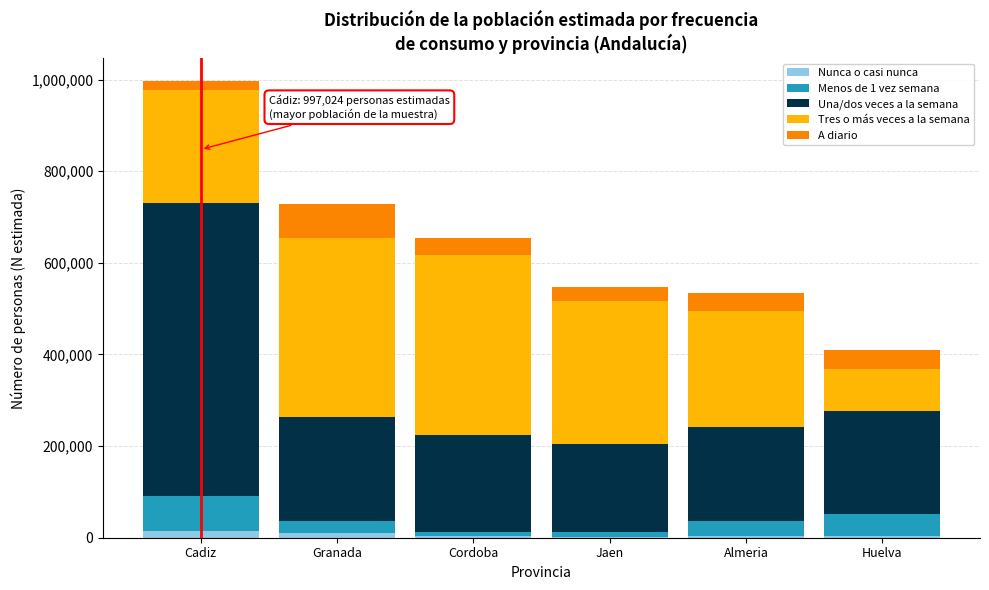

At which category is the sum across all series the highest?

Cadiz